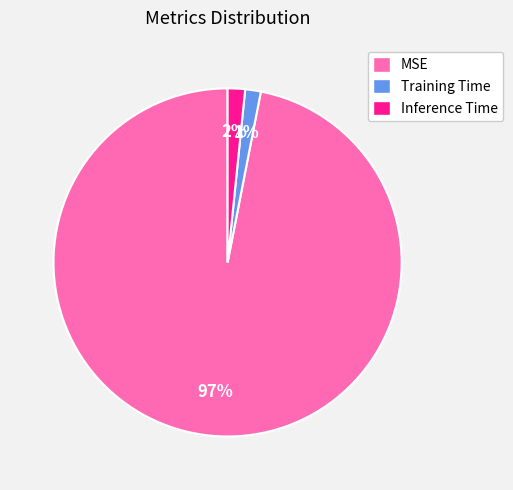

Is the sum of Inference Time and MSE greater than half?

Yes